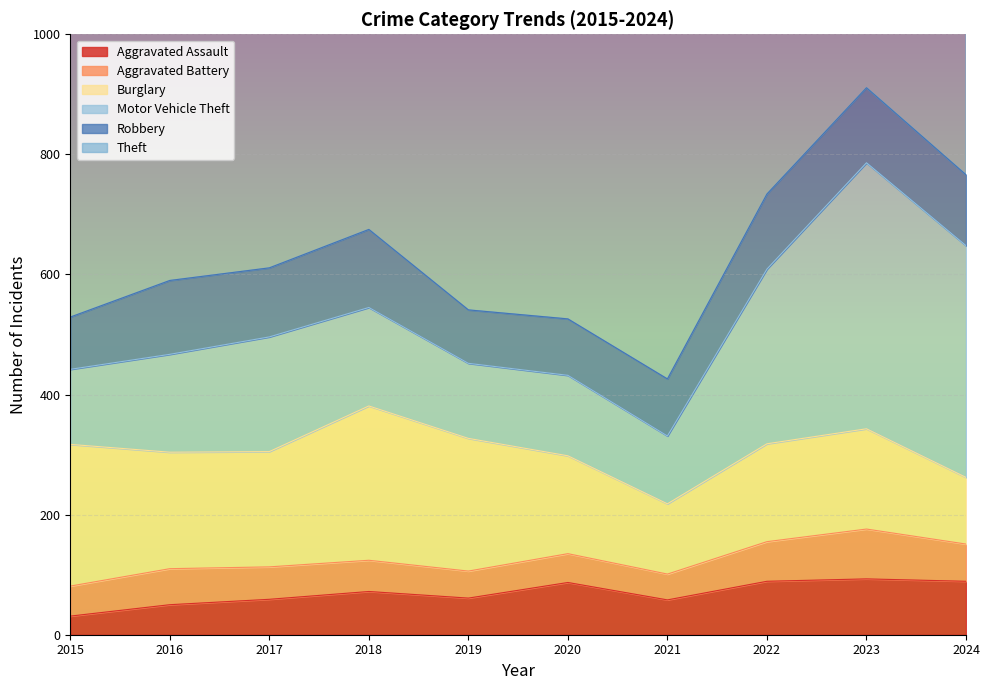

Is it true that Aggravated Assault equals 109 at 2019?

False